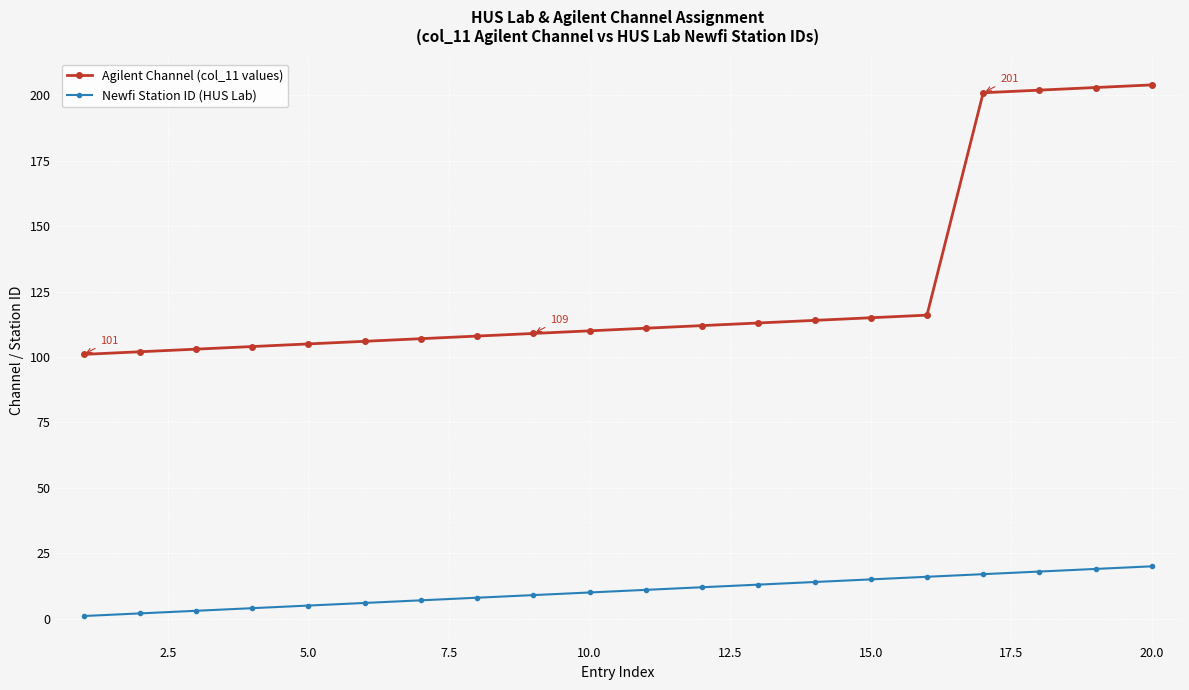

What is the difference between the maximum and minimum values in the Newfi Station ID (HUS Lab) series?

19